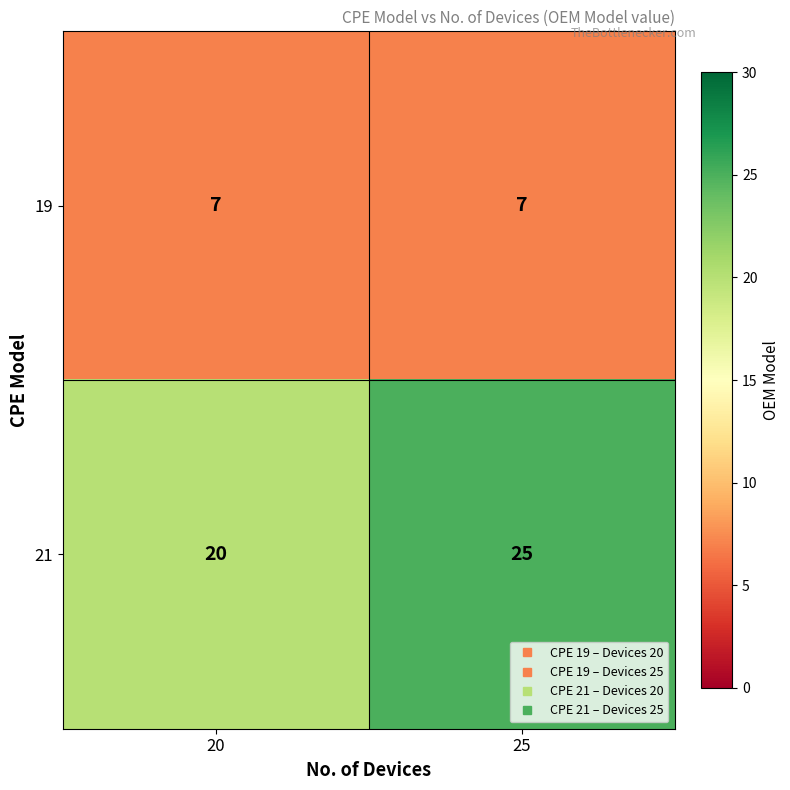

What is the greatest value displayed?

25